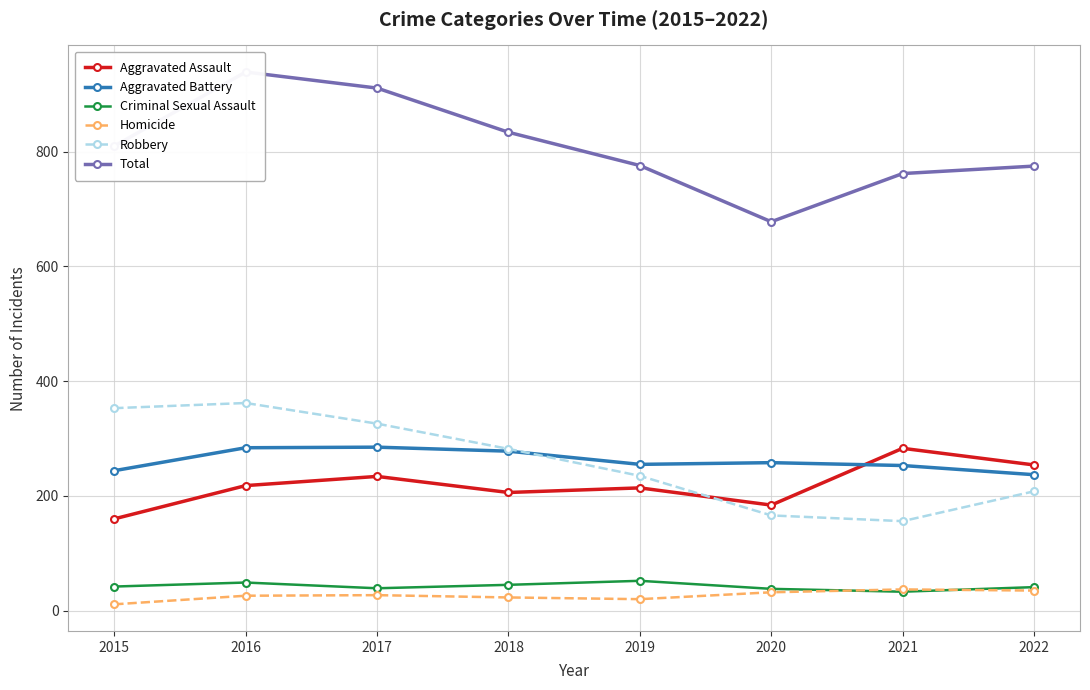

At which category does the chart reach its minimum across all series?

2015